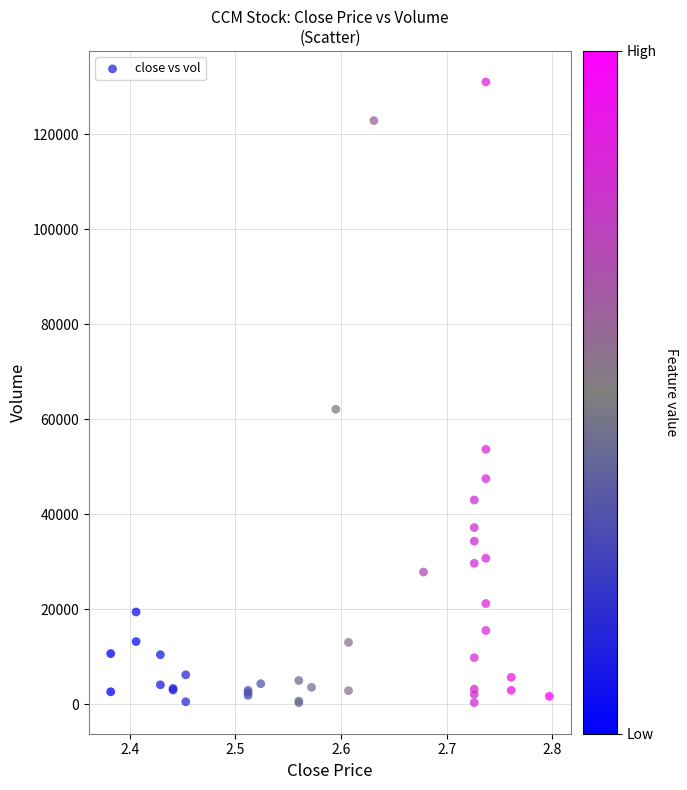

What Y value in the scatter plot is closest to 65666?

62100